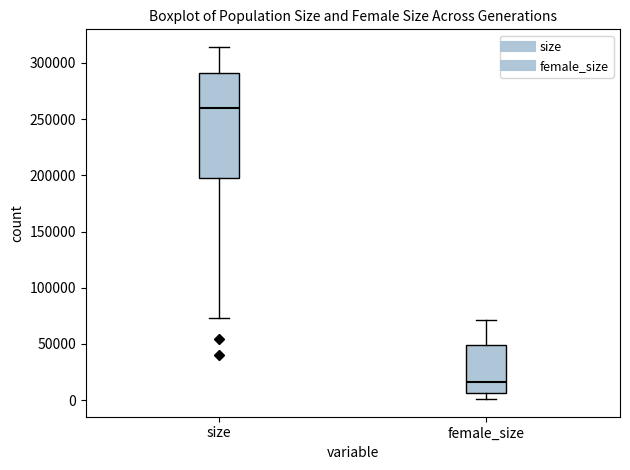

Which box is the tallest, from its lower edge to its upper edge?

size